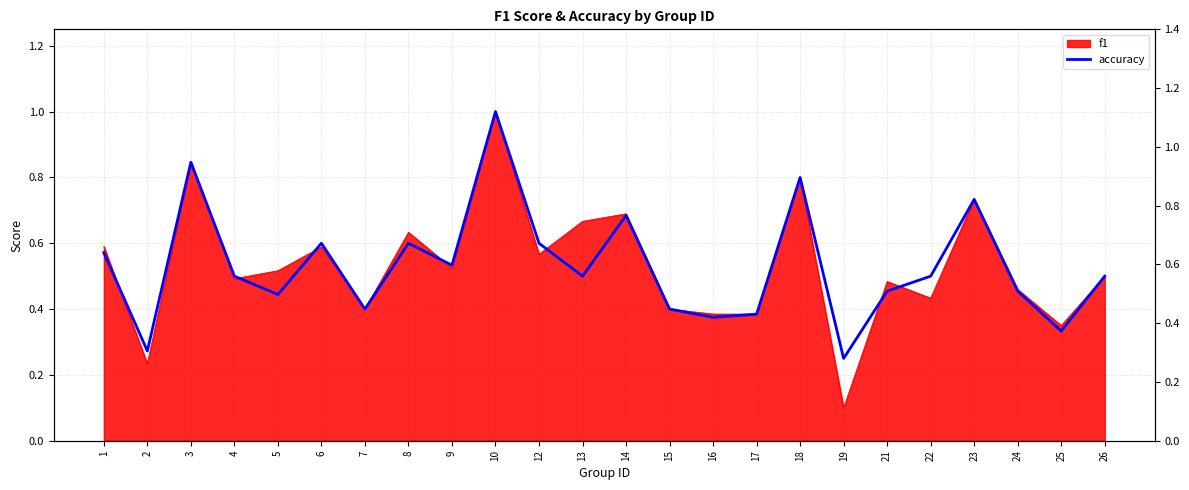

Reading left to right, what are all the values shown in this chart?

0.6	0.3	0.8	0.5	0.4	0.6	0.4	0.6	0.5	1.0	0.6	0.5	0.7	0.4	0.4	0.4	0.8	0.2	0.5	0.5	0.7	0.5	0.3	0.5